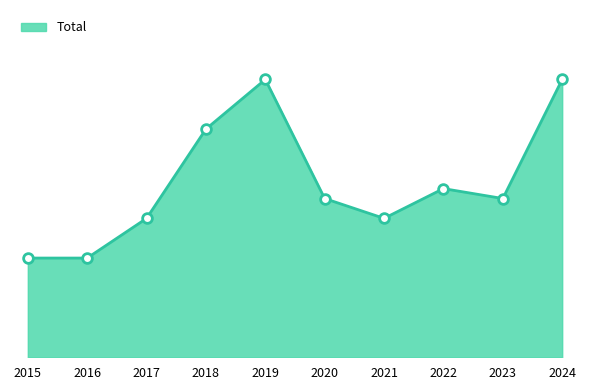

At which label is the value closest to 19?

2022